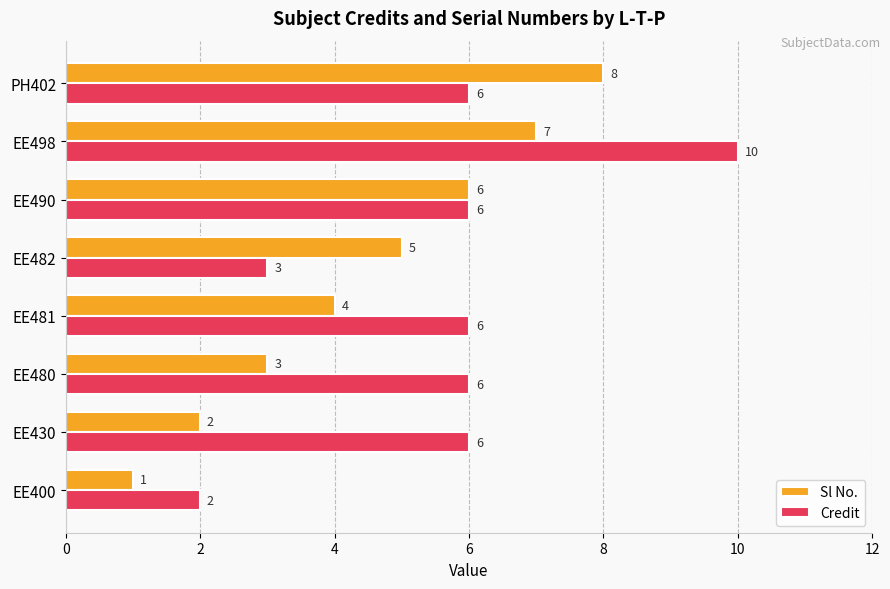

At which label is Sl No. closest to 4?

EE481